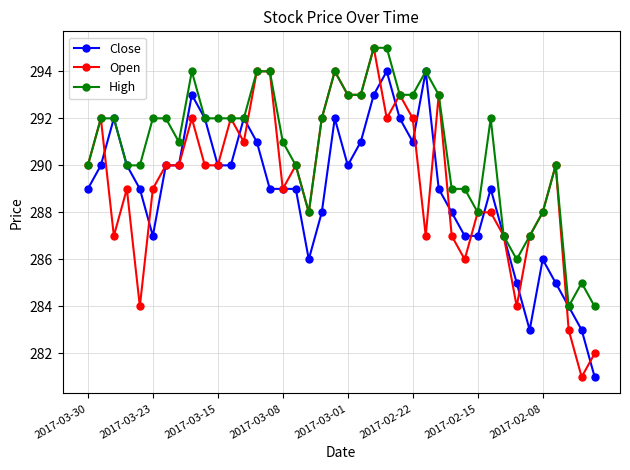

What is the value of the Open point at the 30th from the left?

286